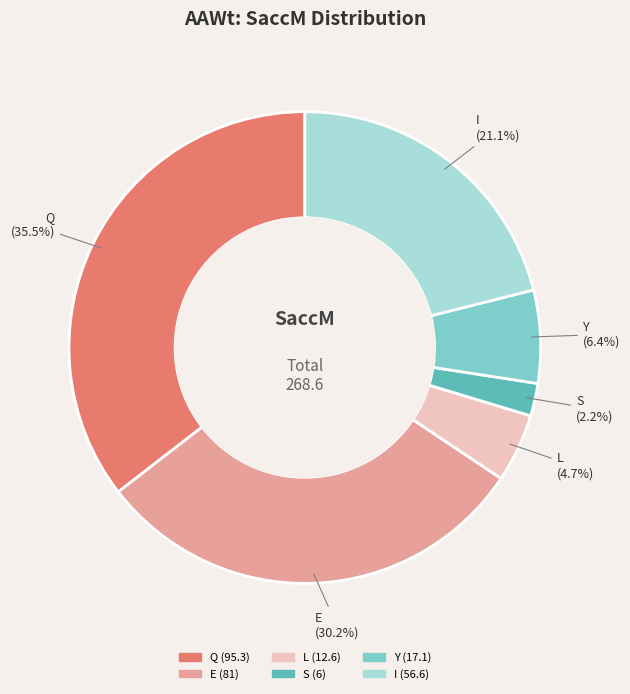

Is there any slice that represents more than half of the pie?

No